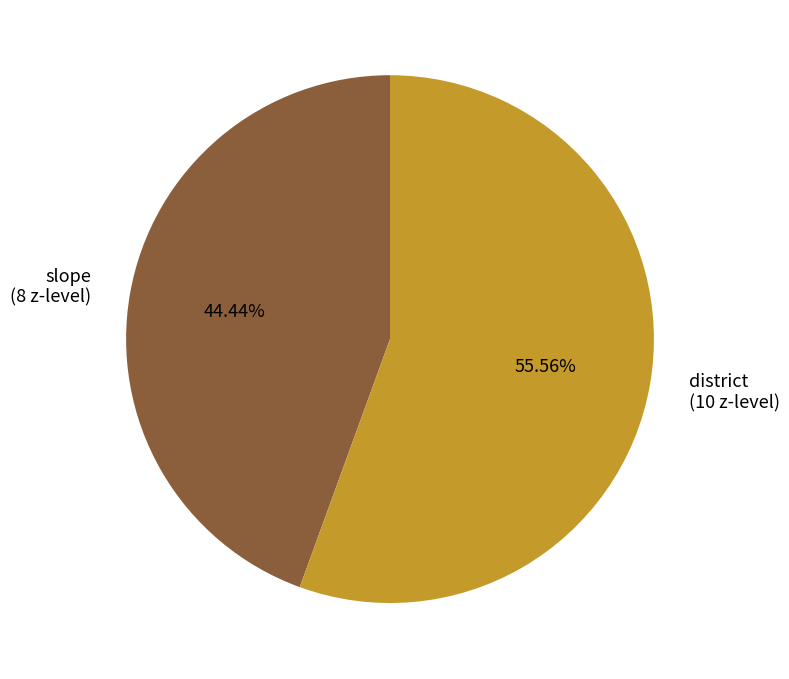

Is there a majority slice in this chart?

Yes